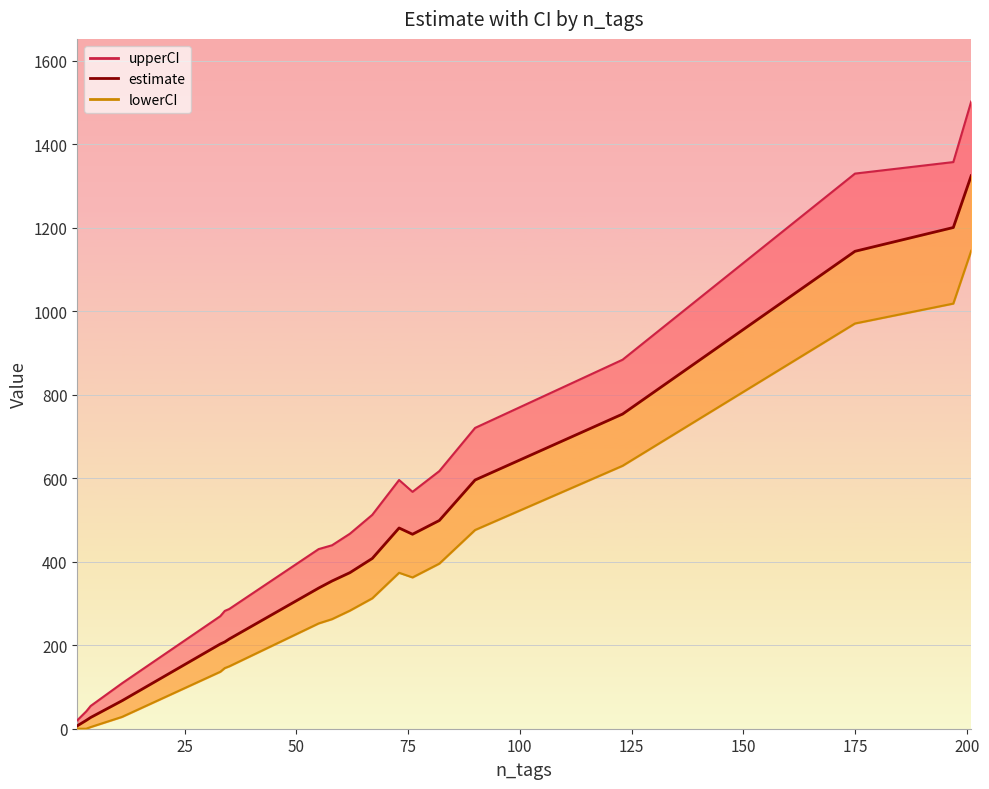

What value does the upperCI series have at 76?

567.6